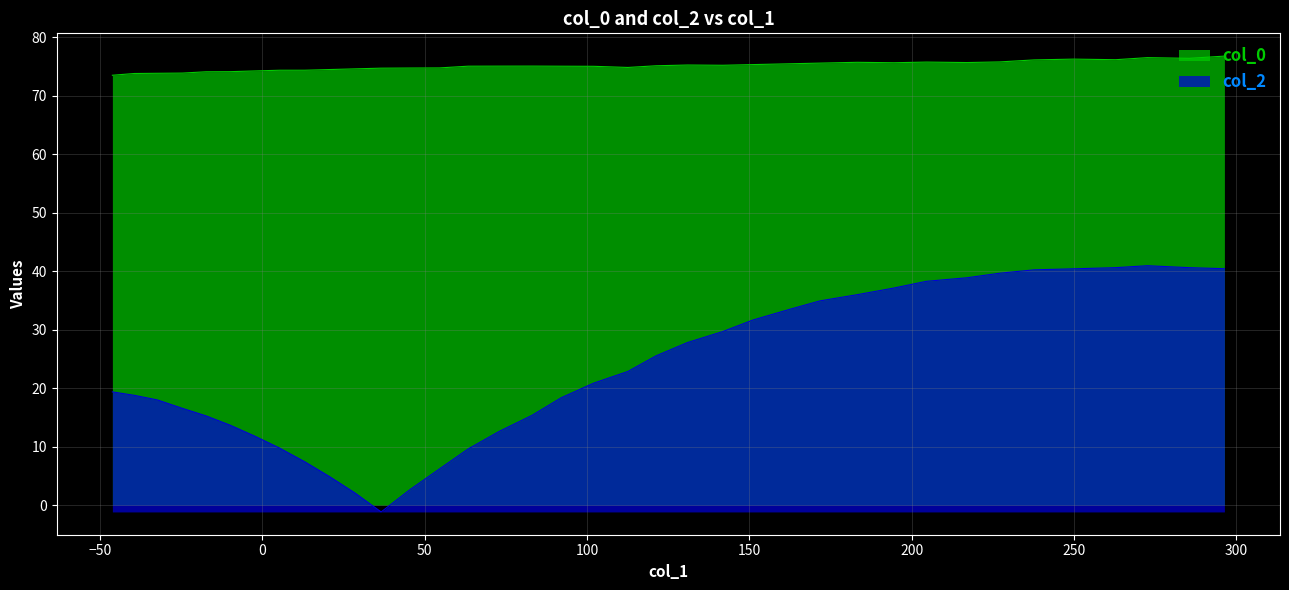

Which series has the largest total across all categories?

col_0